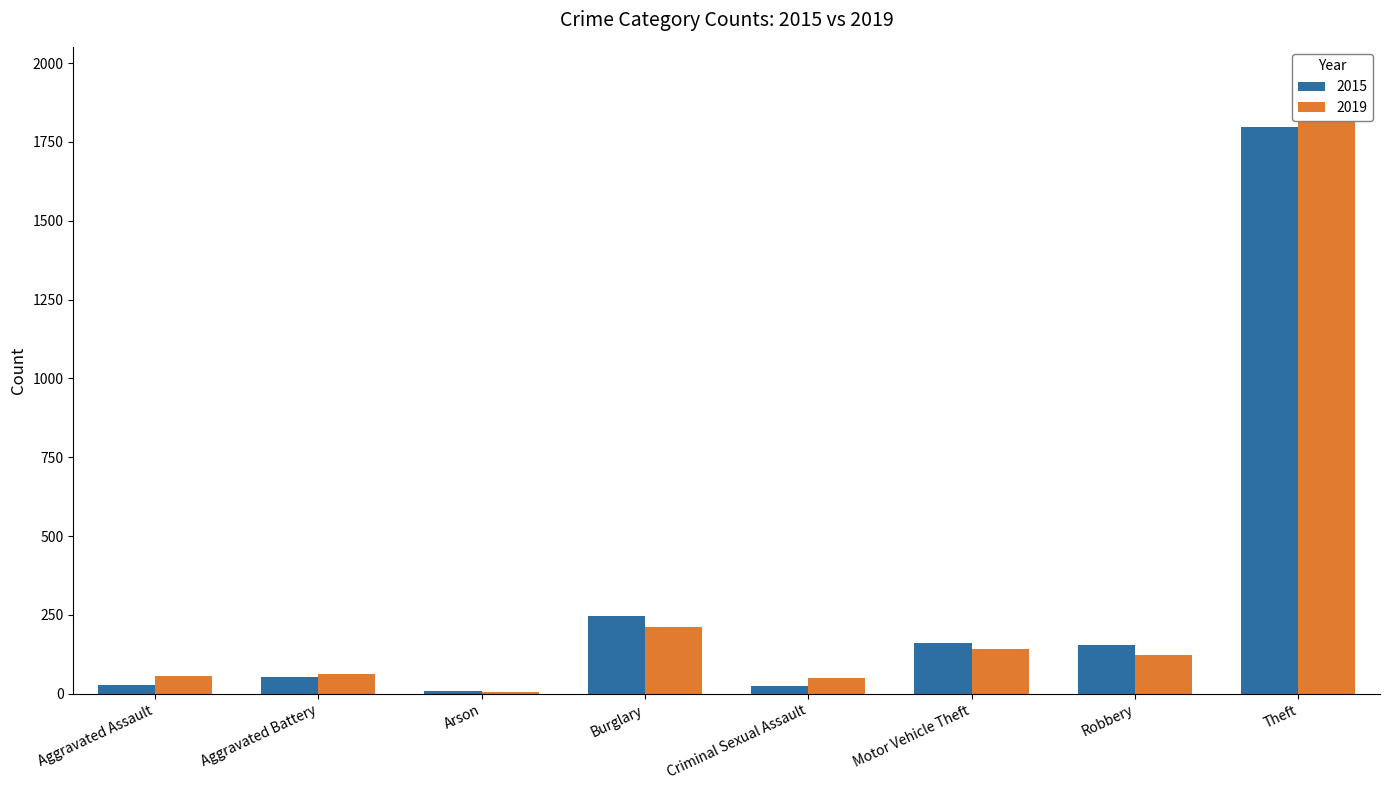

What is the average value of the 2015 series?

310